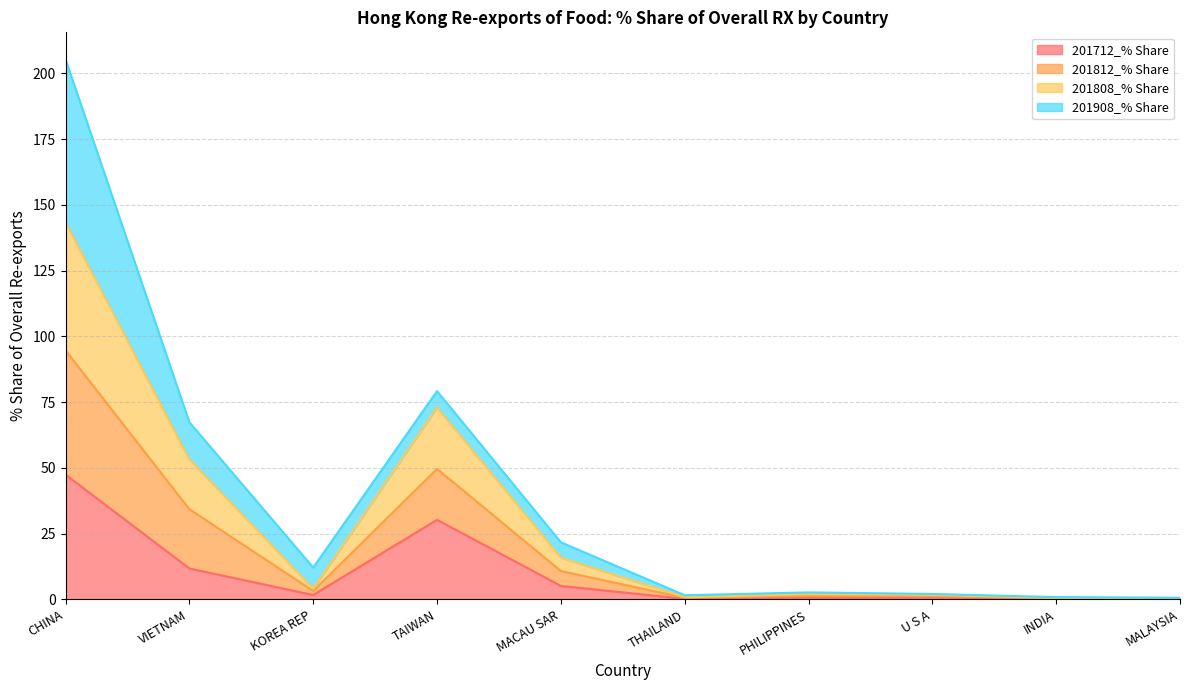

Is the value of 201812_% Share at THAILAND greater than the value of 201712_% Share at MALAYSIA?

Yes